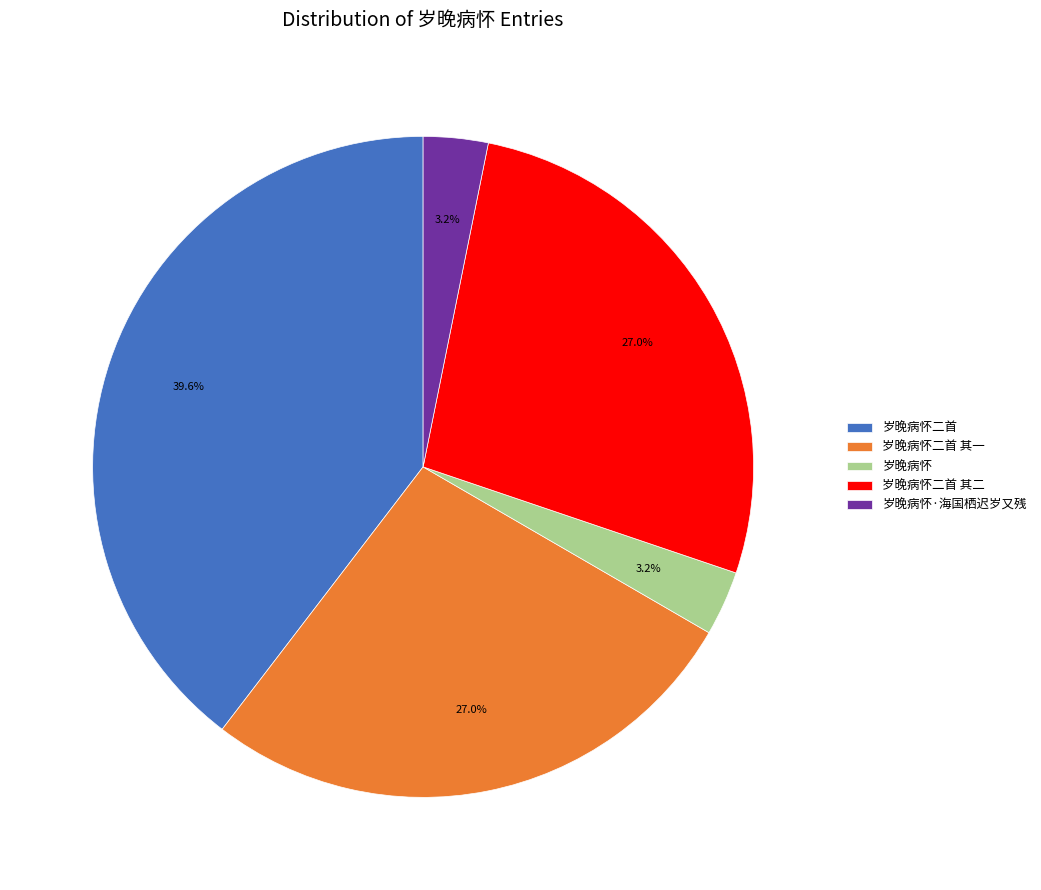

What percentage is NOT represented by 岁晚病怀·海国栖迟岁又残?

96.8%